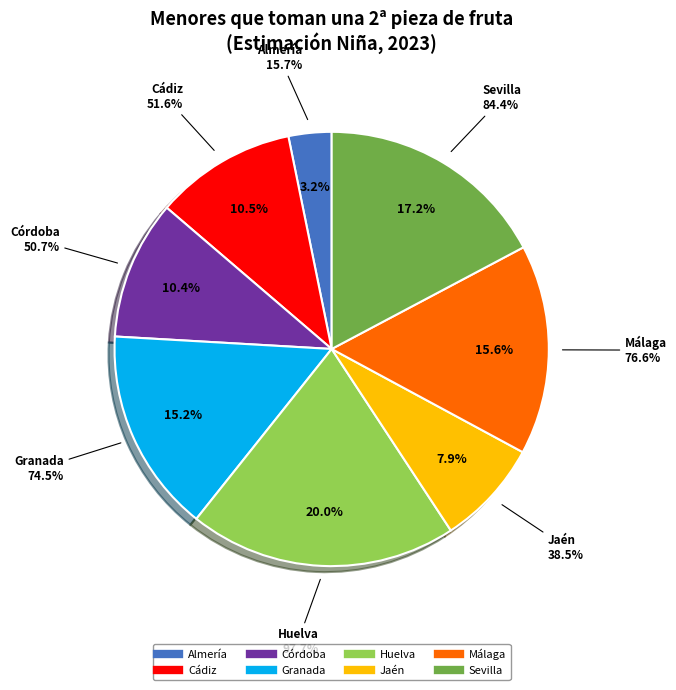

Is the sum of Almería and Jaén greater than half?

No